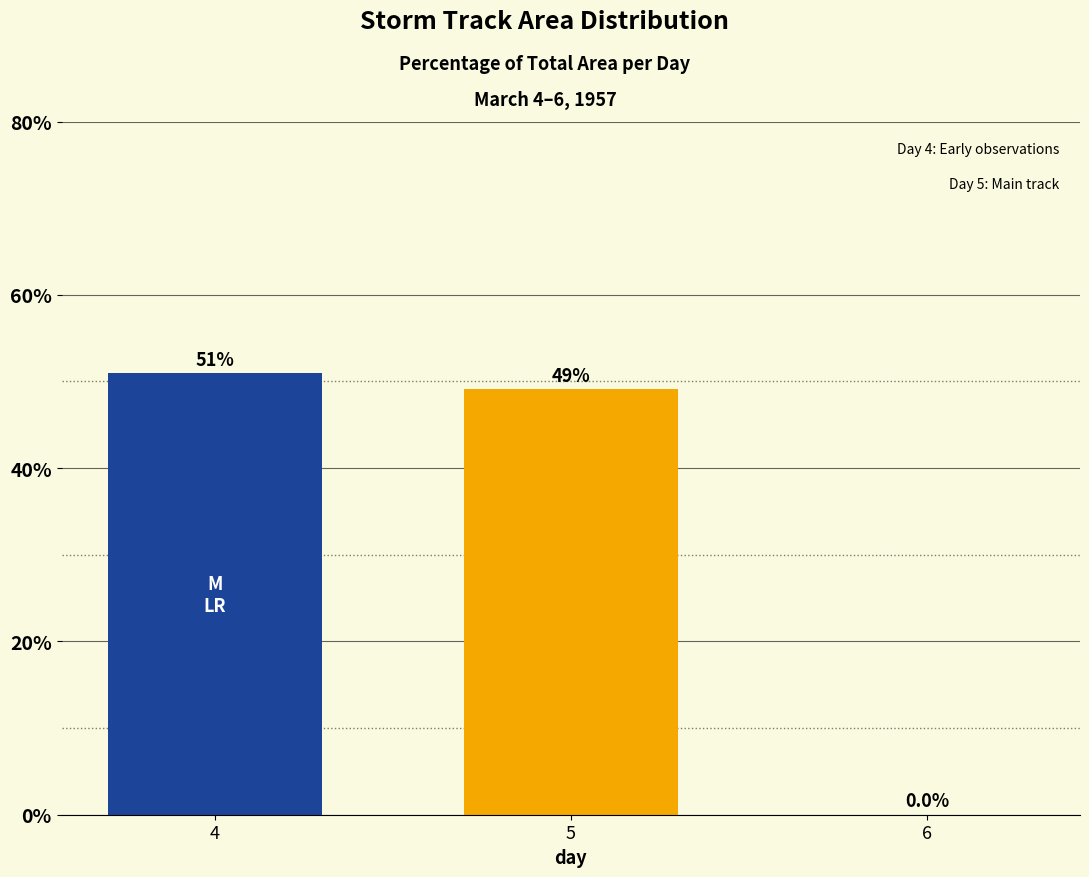

What is the sum of all values?

100.0